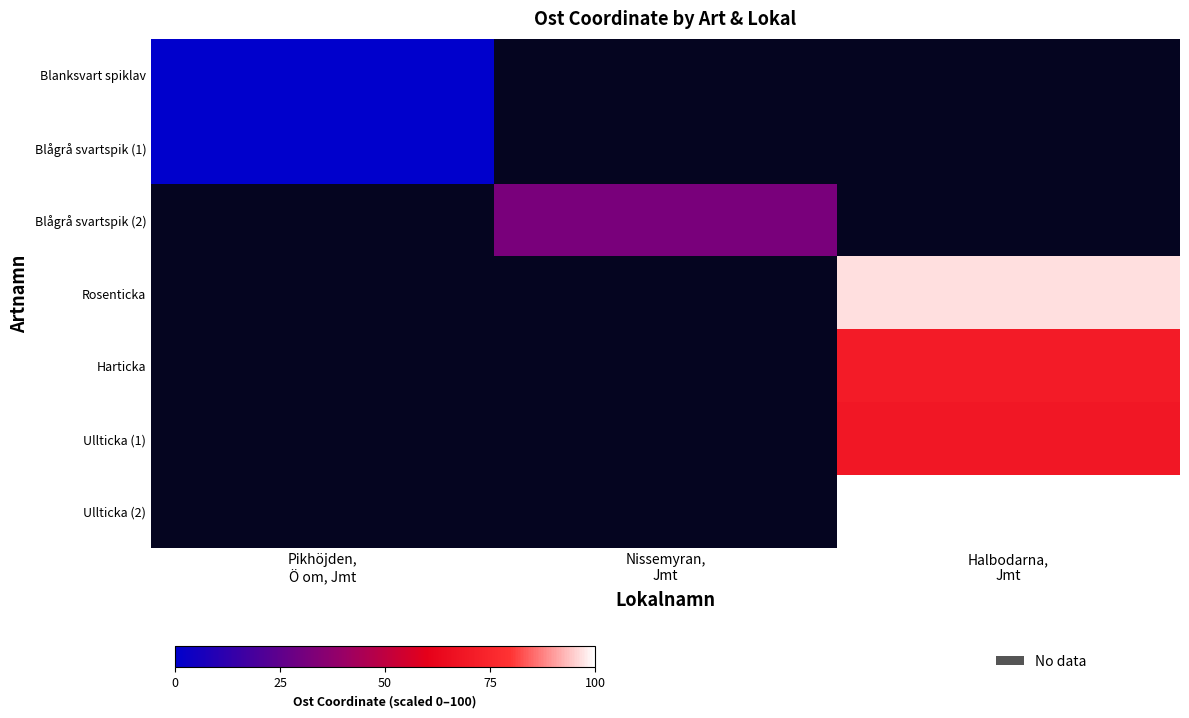

Which has a higher value, Nissemyran,
Jmt or Halbodarna,
Jmt?

Halbodarna,
Jmt